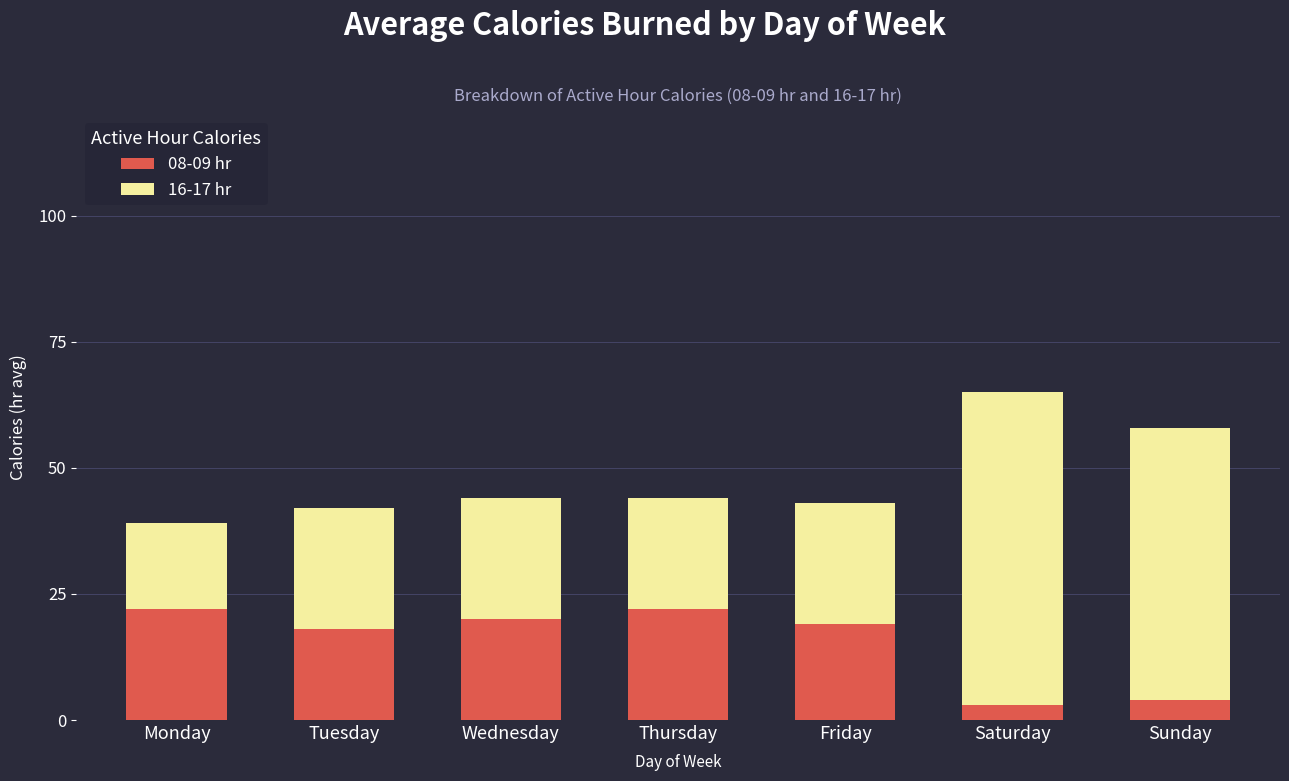

Reading right to left, what are the values for 08-09 hr?

4	3	19	22	20	18	22